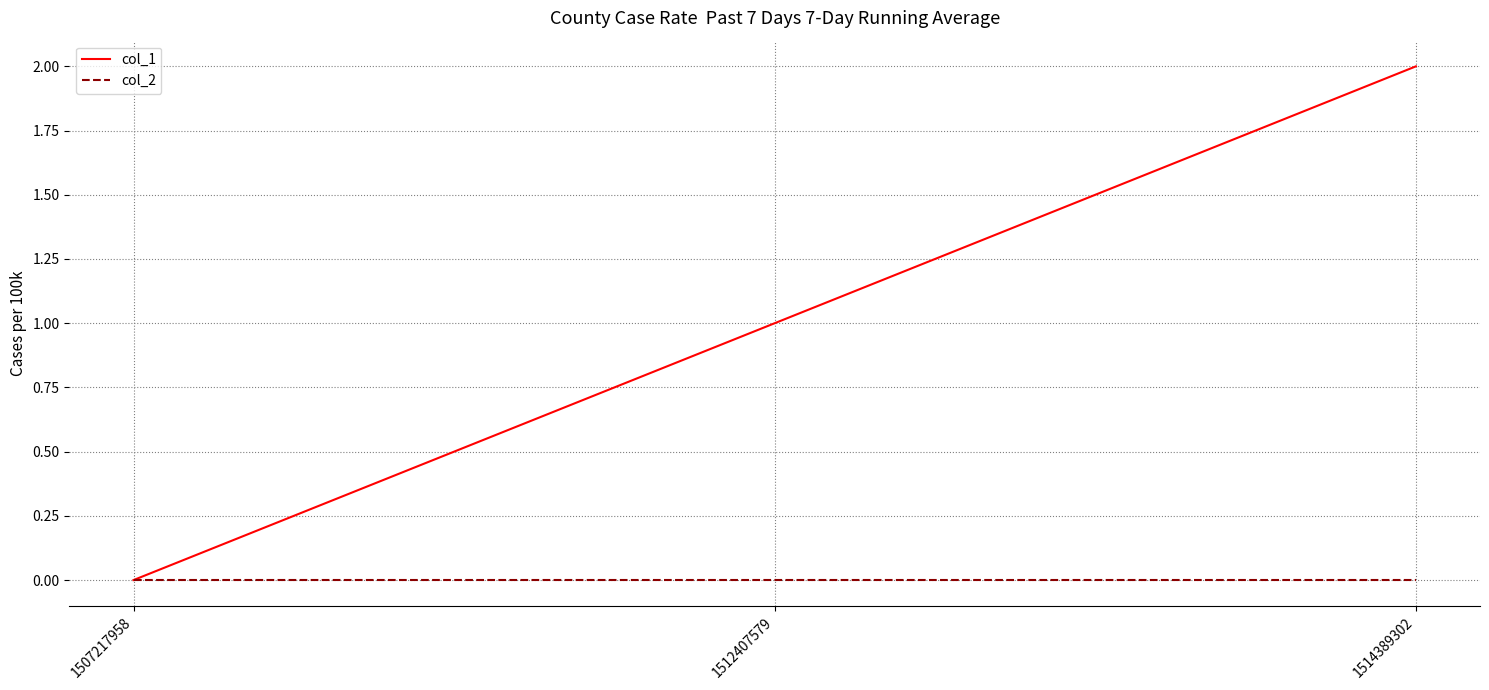

Reading left to right, extract all data points from this chart.

col_1: 0	1	2
col_2: 0	0	0